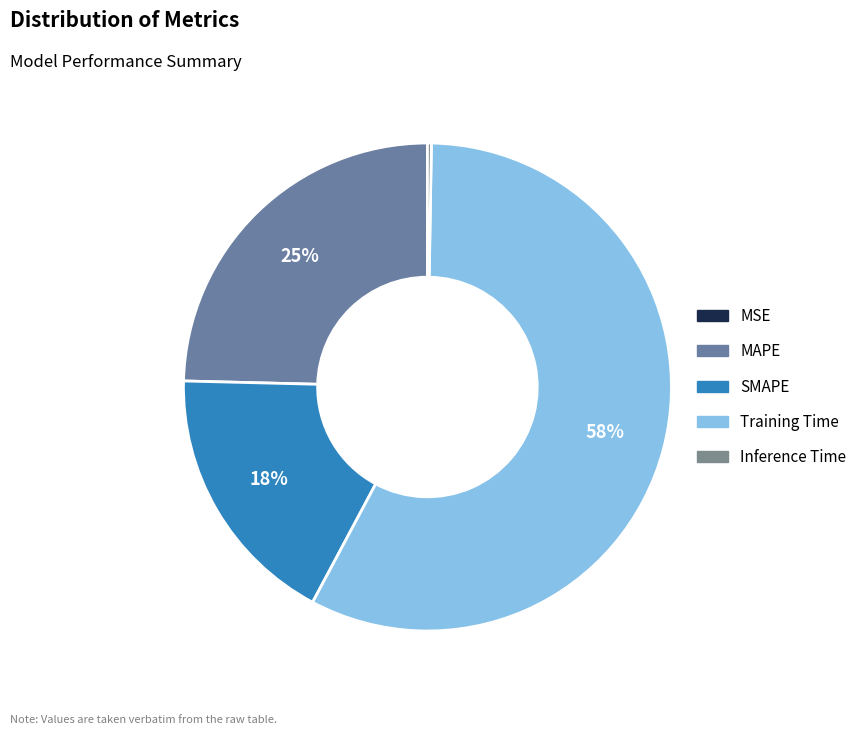

Which category has the biggest portion of the pie?

Training Time